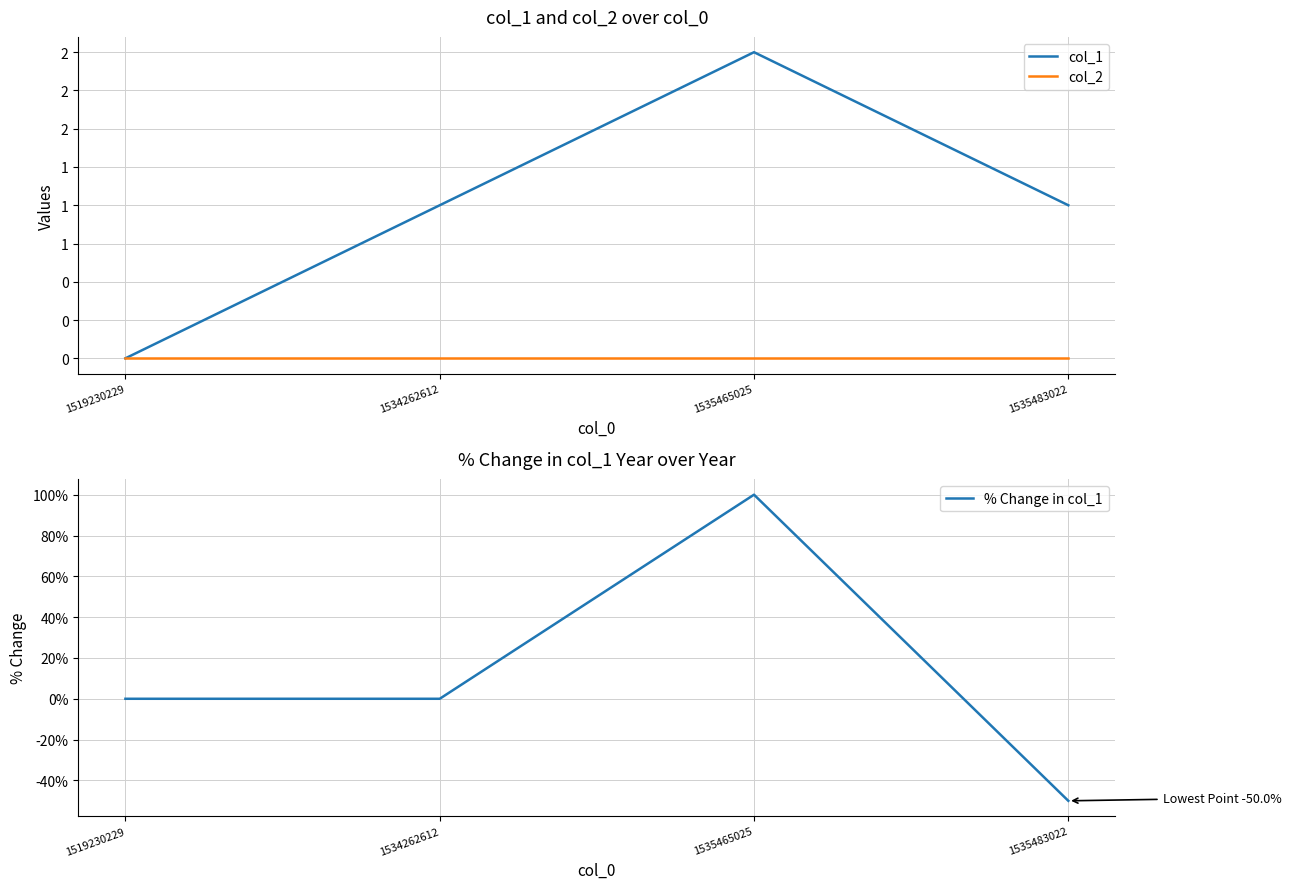

In col_1, how many points are higher than both neighbors (excluding endpoints)?

1